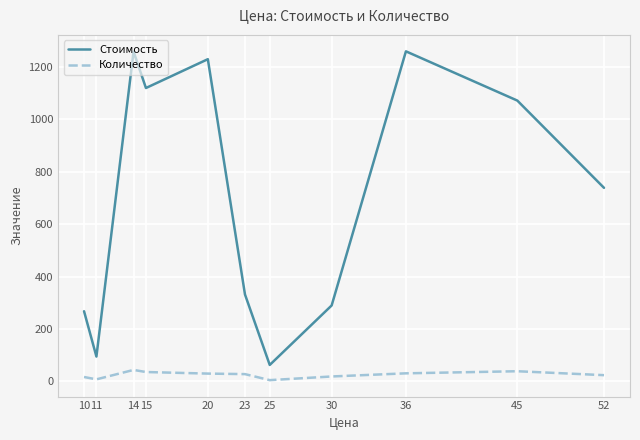

What is the average value of the Стоимость series?

703